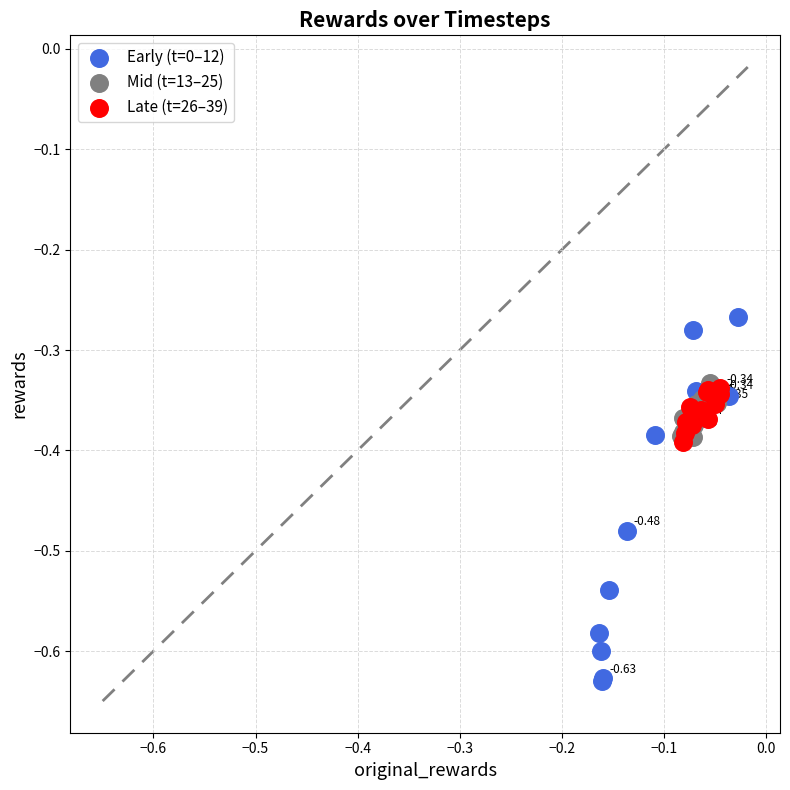

Which series has the widest spread of Y values?

Early (t=0–12)